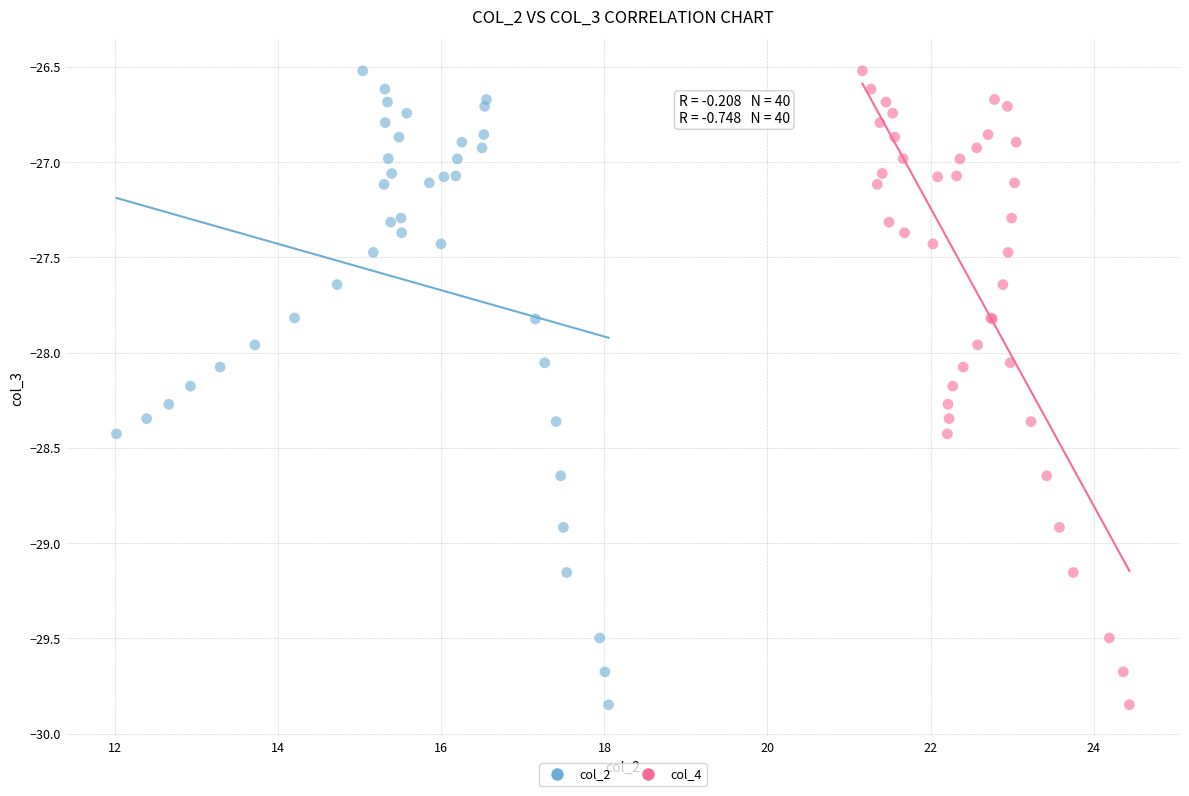

What are all the series names shown in the legend?

col_2, col_4